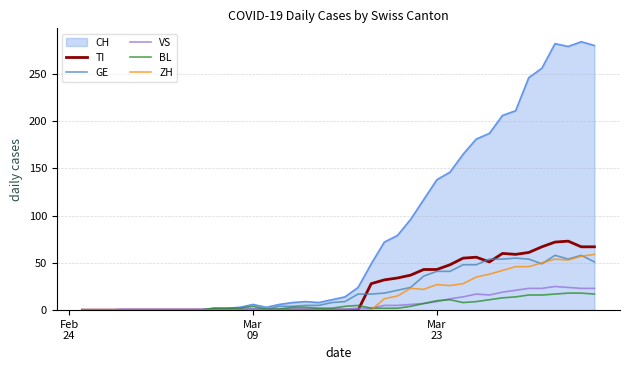

What is the greatest value displayed?

284